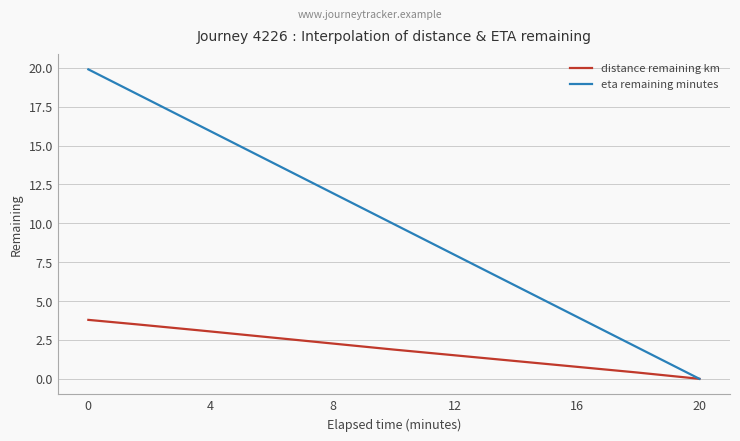

List the series in order of their overall mean, highest first.

eta remaining minutes, distance remaining km